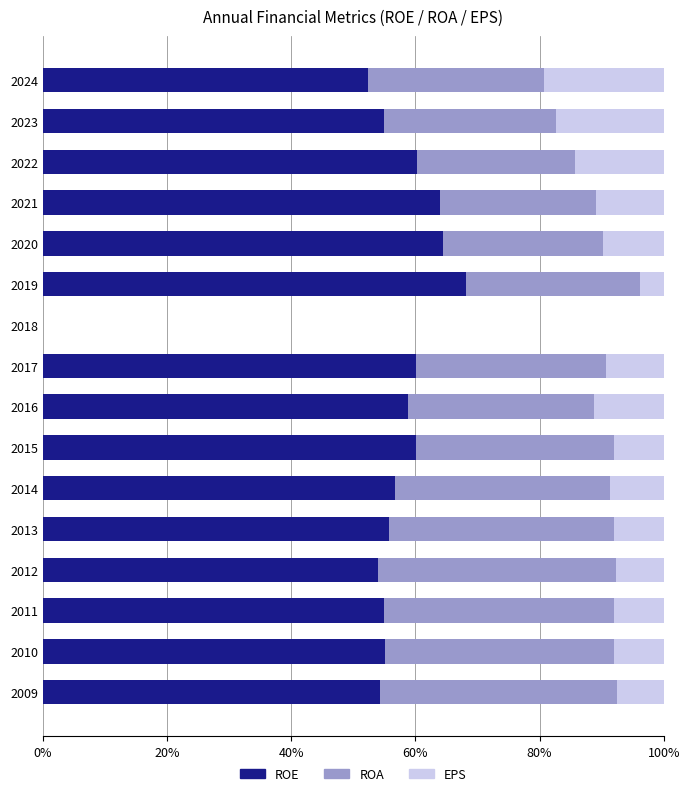

What is the maximum value for ROE?

68.2